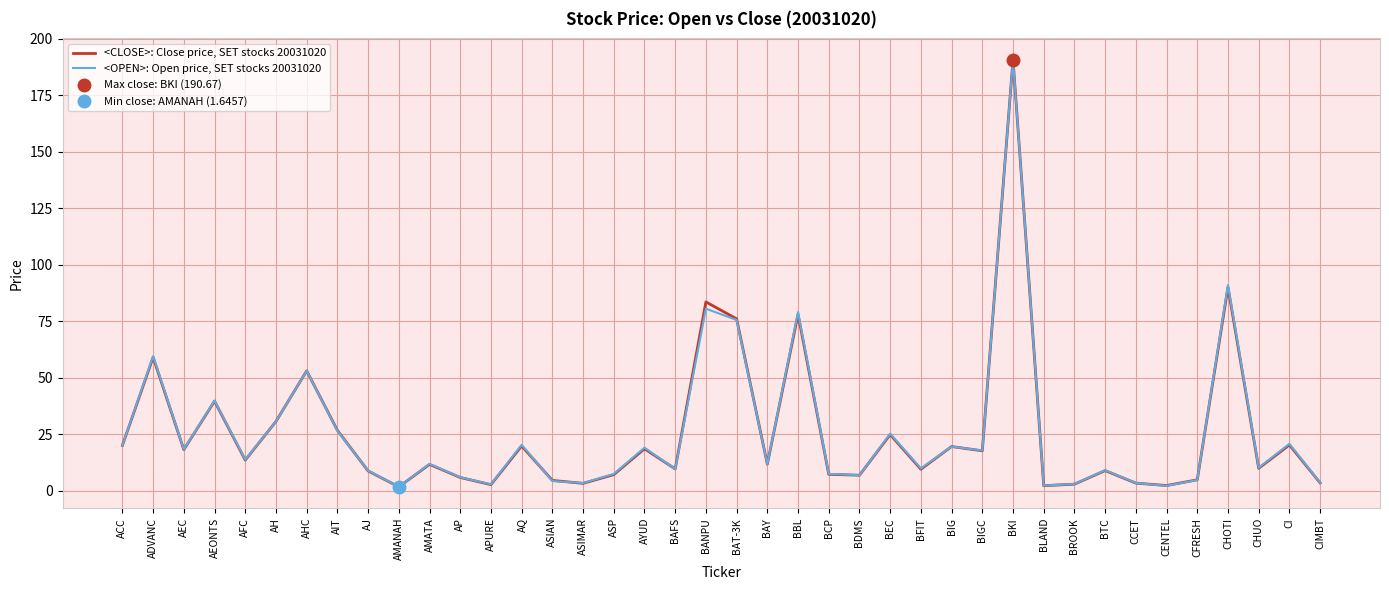

List the series in order of their overall mean, highest first.

<OPEN>: Open price, SET stocks 20031020, <CLOSE>: Close price, SET stocks 20031020